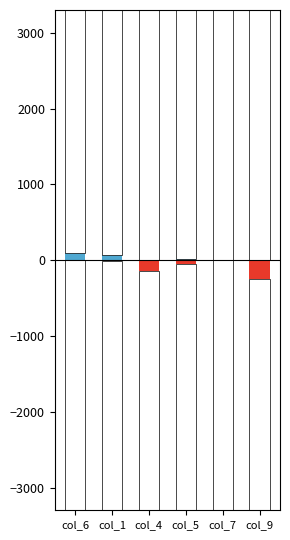

Reading left to right, what are all the values shown in this chart?

Owned Batteries: col_6=90	col_1=63	col_4=0	col_5=21	col_7=0	col_9=0
Diesel Generator: col_6=0	col_1=-5	col_4=-146	col_5=-50	col_7=0	col_9=-251